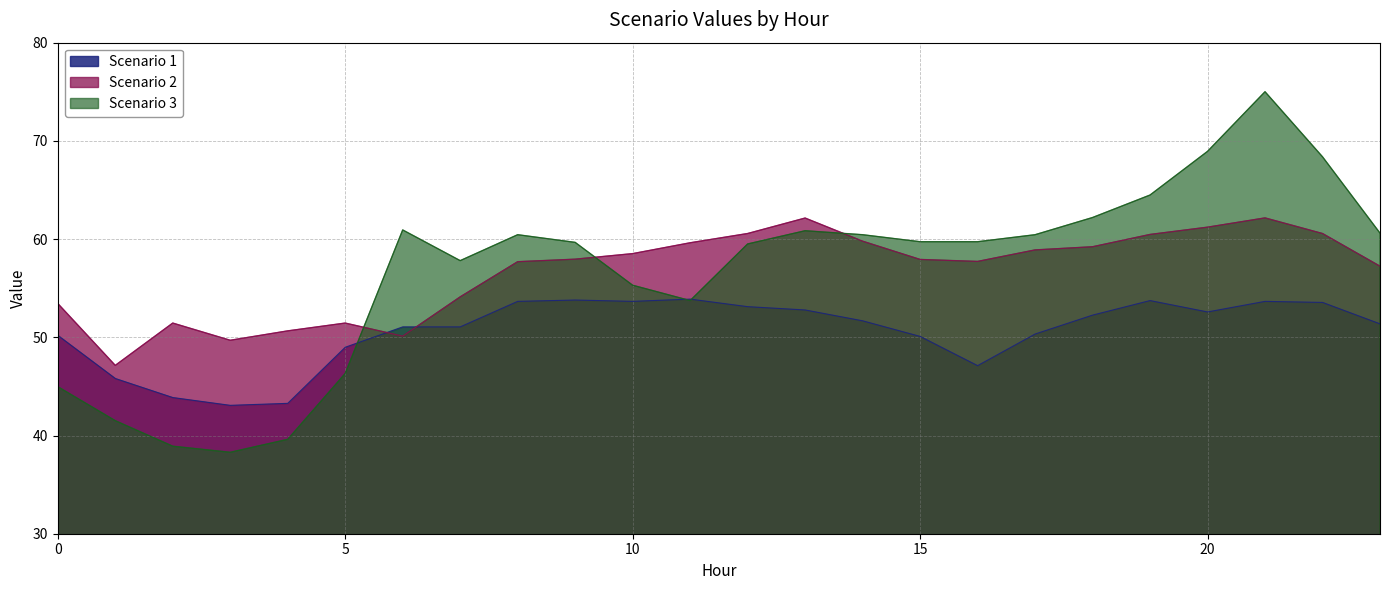

Is the value of Scenario 2 at 4 greater than the value of Scenario 3 at 10?

No